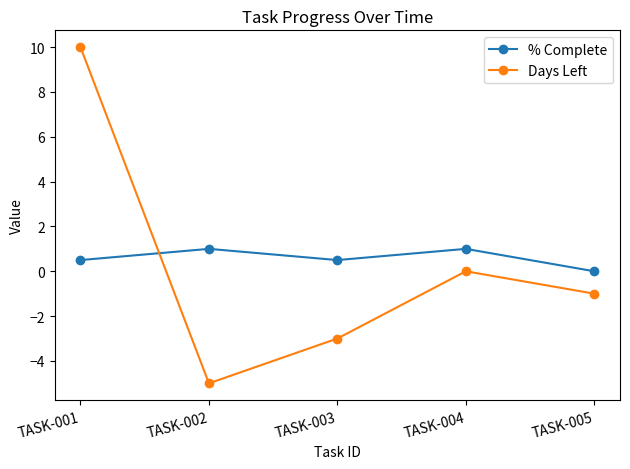

Is the value of % Complete at TASK-003 greater than the value of Days Left at TASK-001?

No